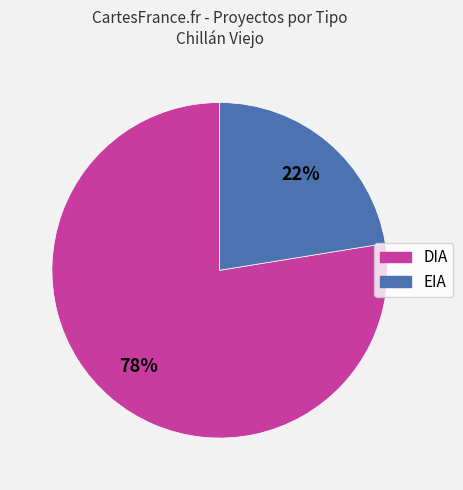

Does EIA represent more than half of the total?

No